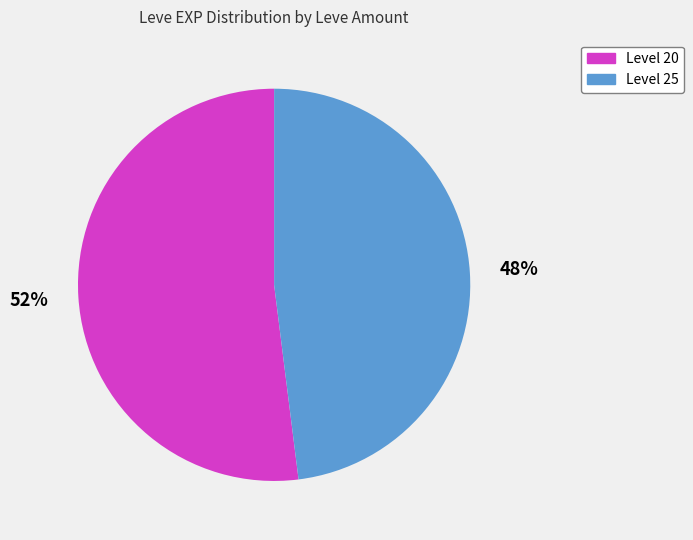

Is there a majority slice in this chart?

Yes